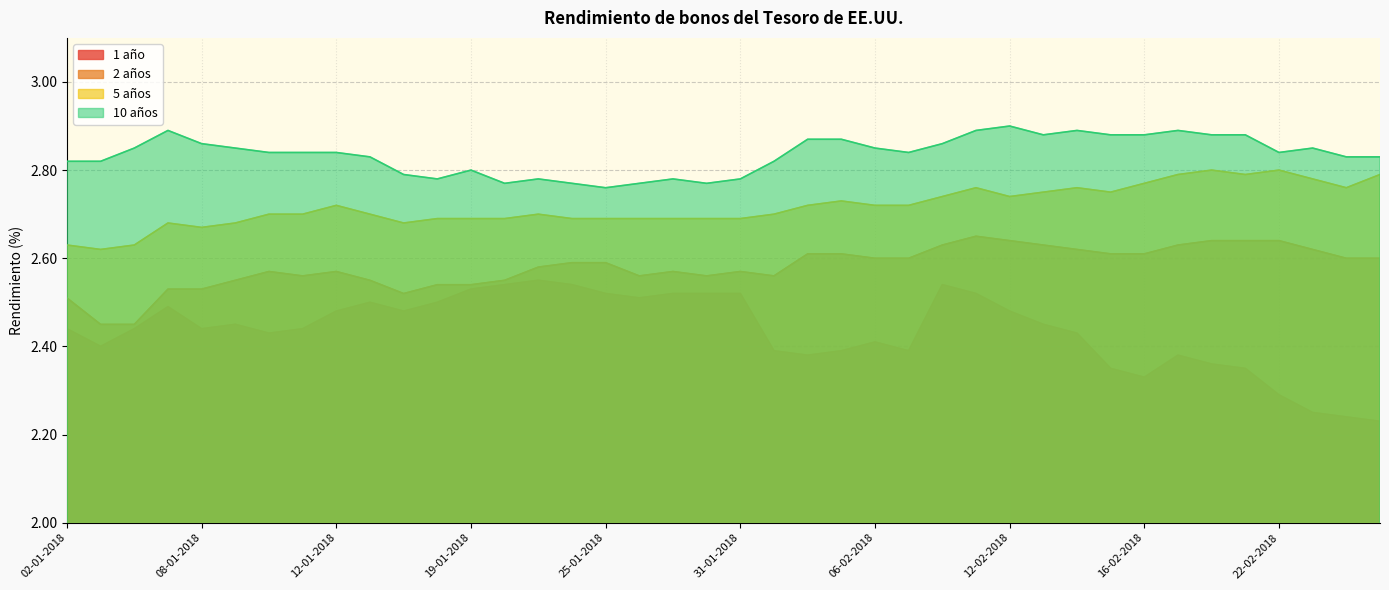

What is the label of the 8th point from the left?

11-01-2018